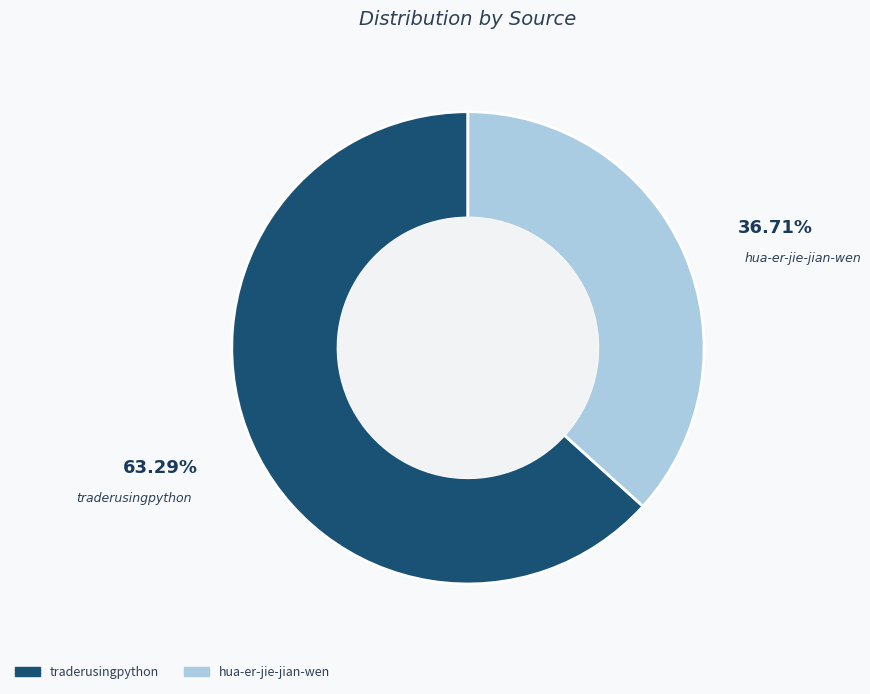

To the nearest percent, what is the combined percentage of traderusingpython and hua-er-jie-jian-wen?

100%